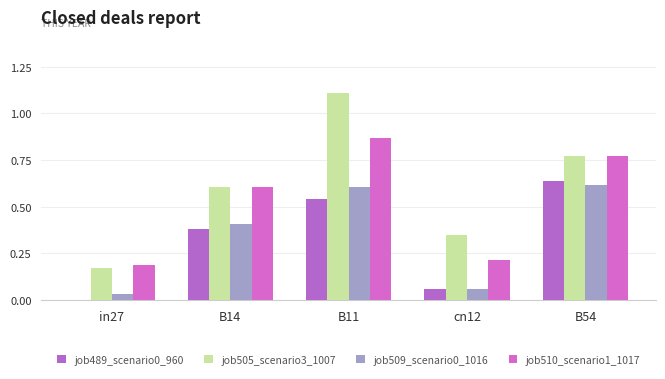

Which series changed the most between B14 and B54?

job489_scenario0_960